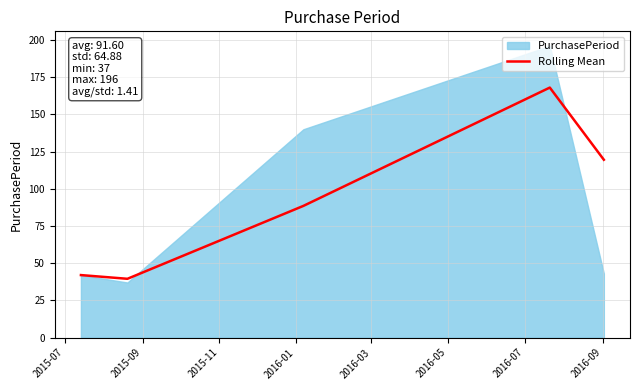

How many points are higher than both their immediate neighbors (excluding endpoints)?

1